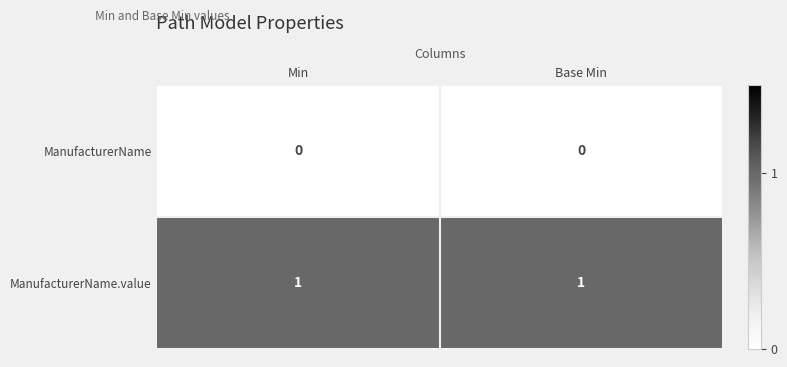

At Base Min, list the series in order from largest to smallest.

ManufacturerName.value, ManufacturerName